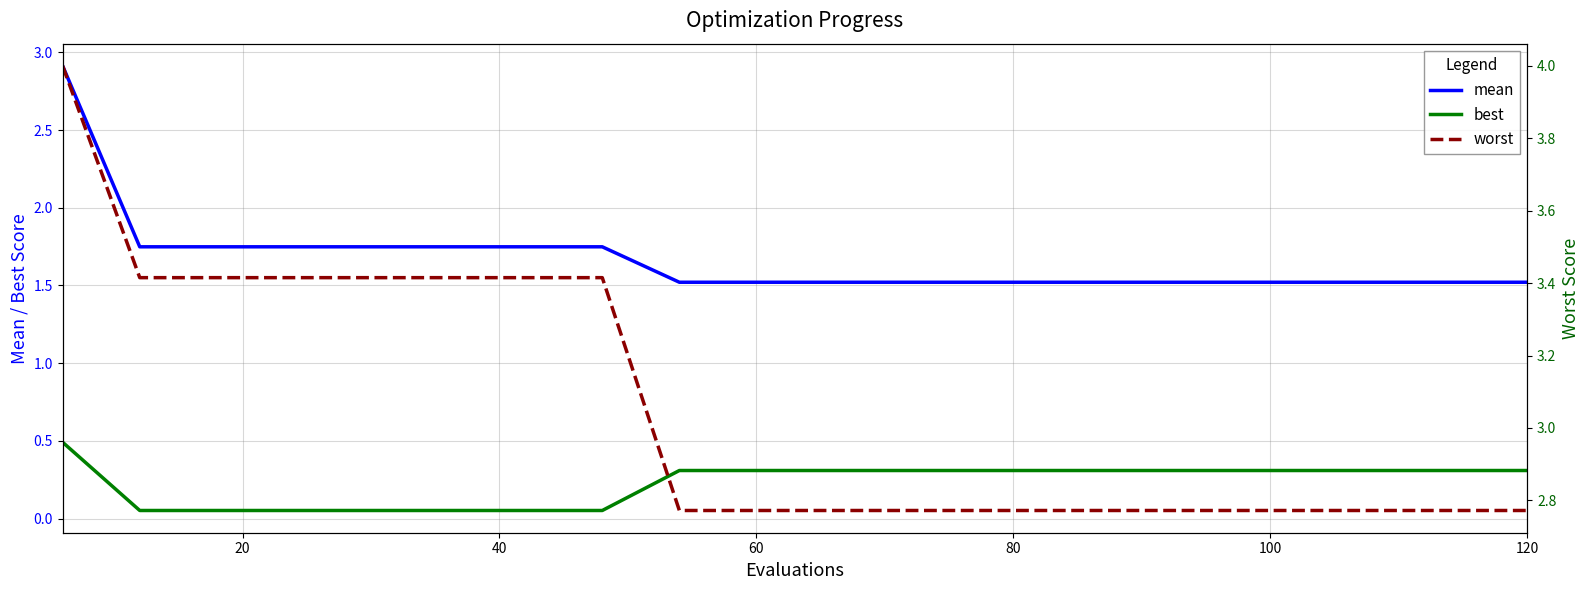

At how many categories does at least one series exceed 2?

20